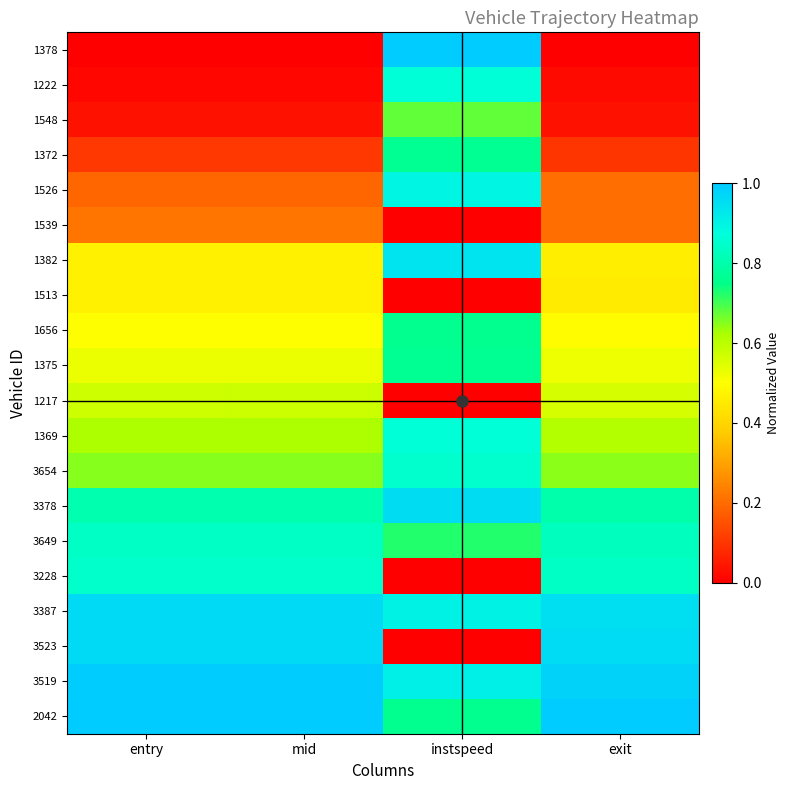

At which category is the sum across all series the highest?

instspeed